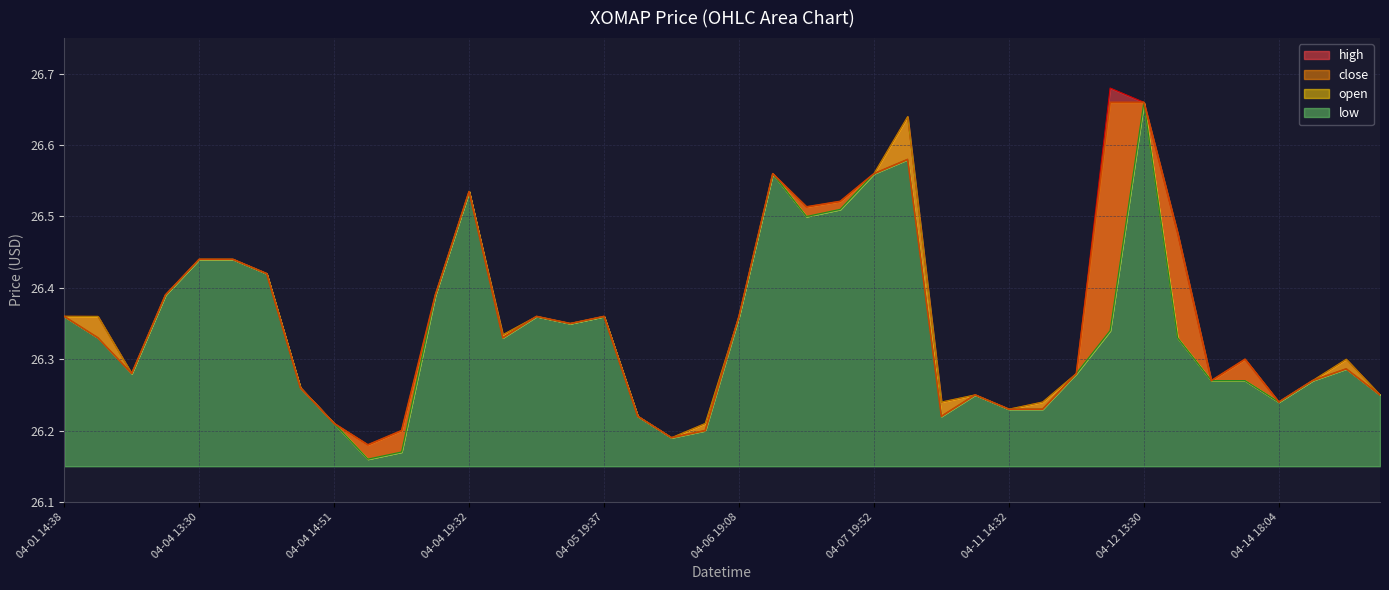

Count the number of categories in the chart.

40